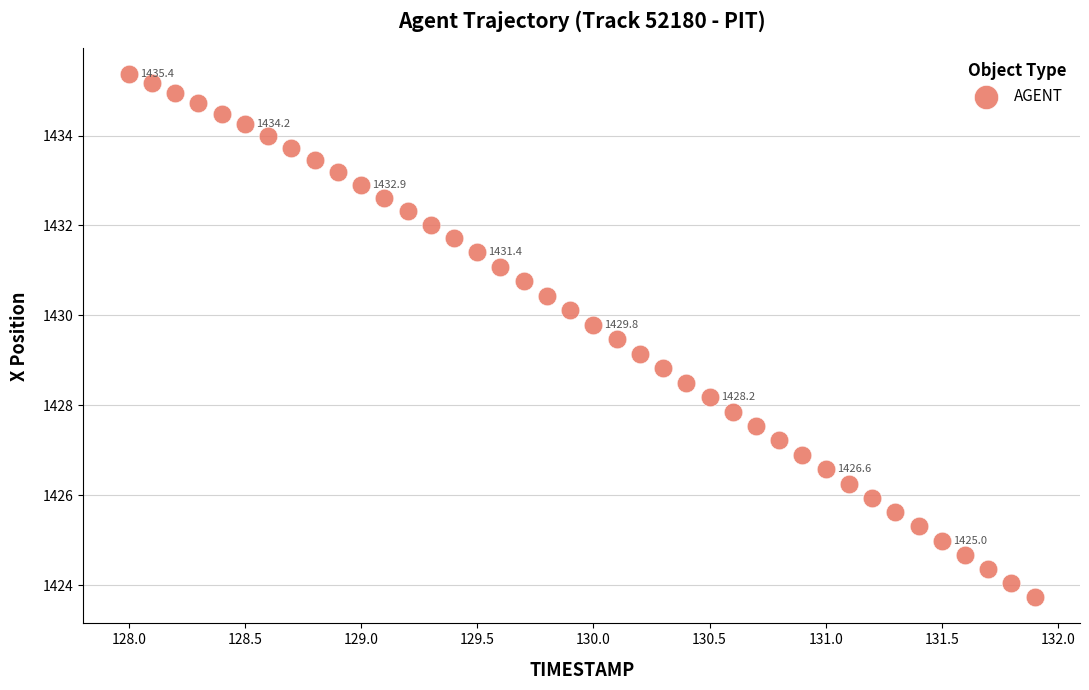

What is the range of Y values (max minus min)?

11.6